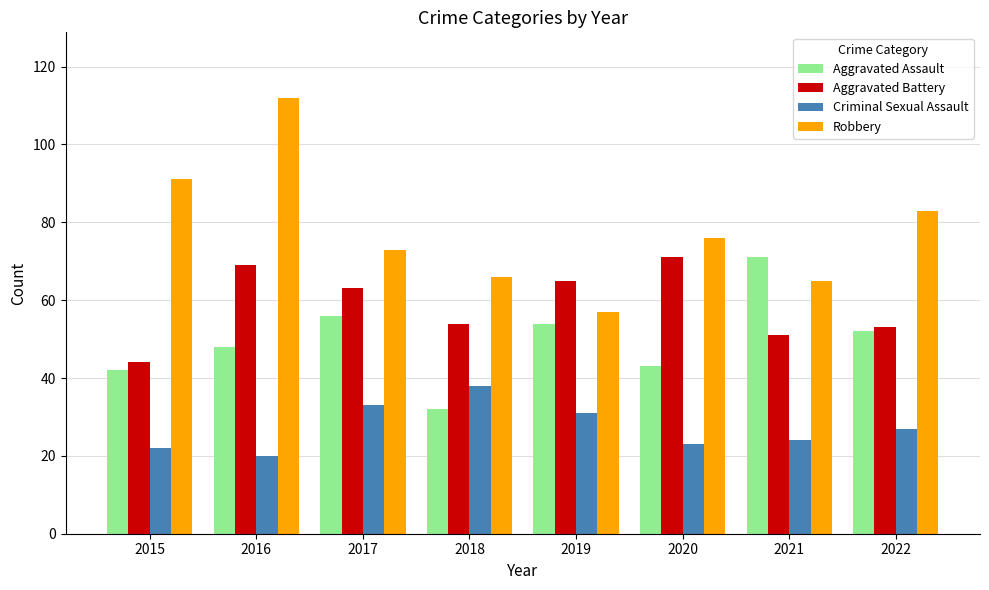

What is the value of the Robbery bar at the 5th from the left?

57